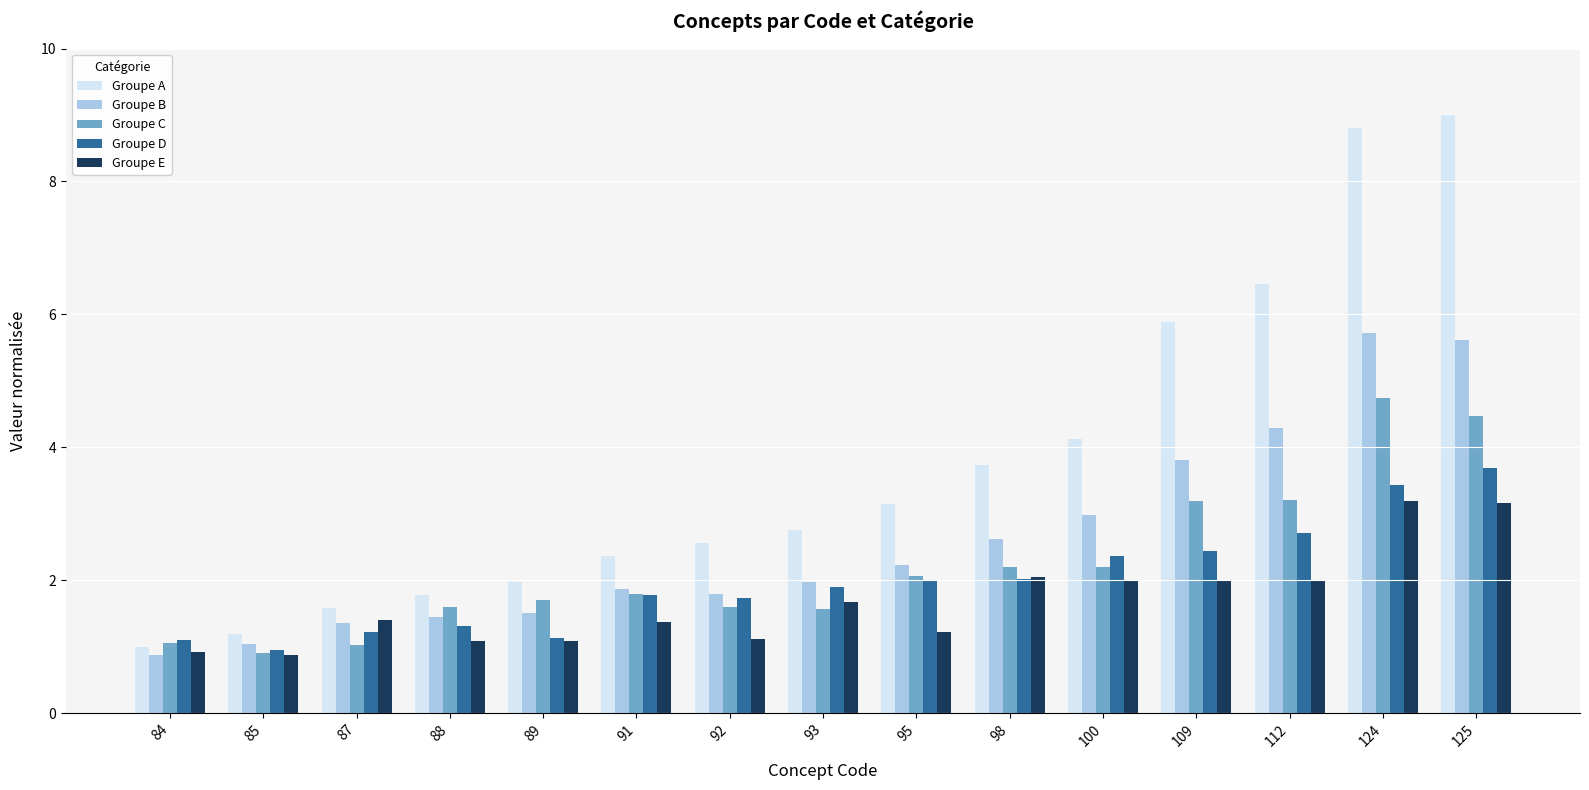

Which series changed the most between 87 and 112?

Groupe A